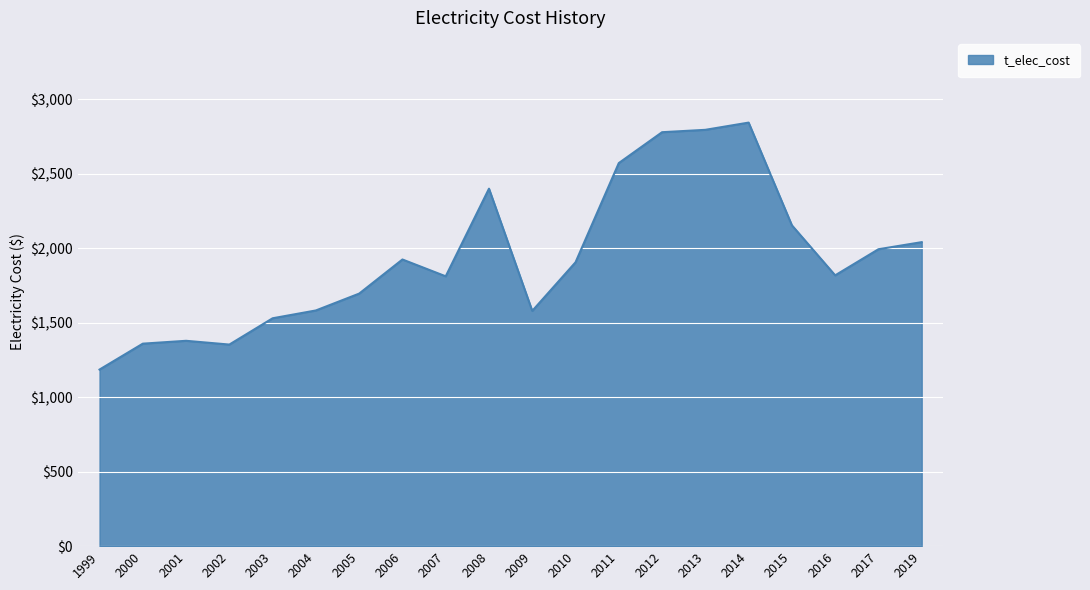

The value at 2003 is 391.9. True or false?

False